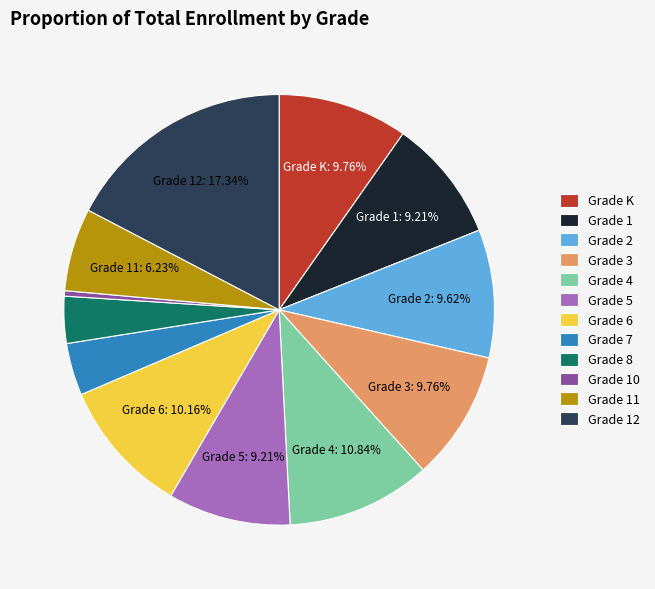

Does any single category account for the majority?

No